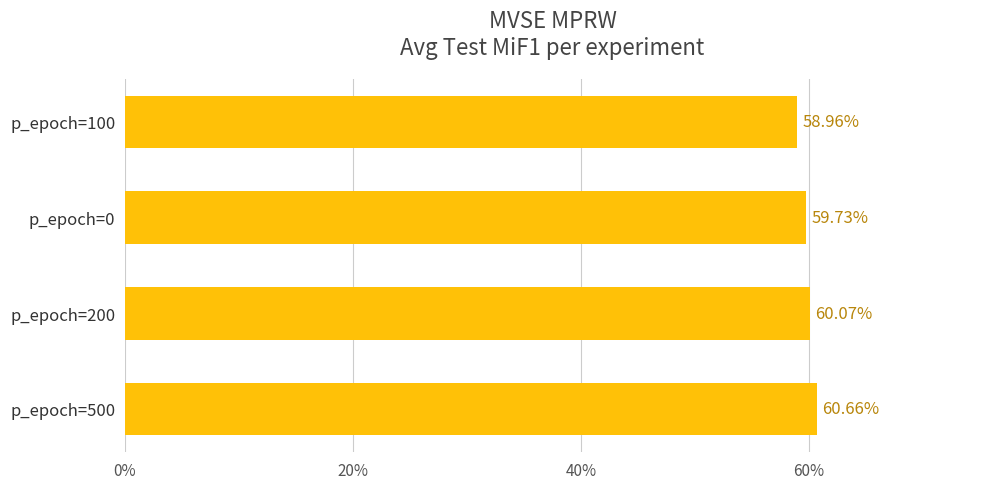

List the labels in order of value, smallest first.

p_epoch=100, p_epoch=0, p_epoch=200, p_epoch=500